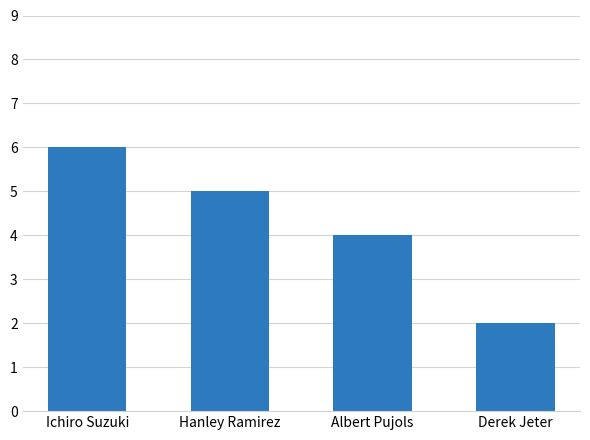

Rank the categories by value from highest to lowest.

Ichiro Suzuki, Hanley Ramirez, Albert Pujols, Derek Jeter